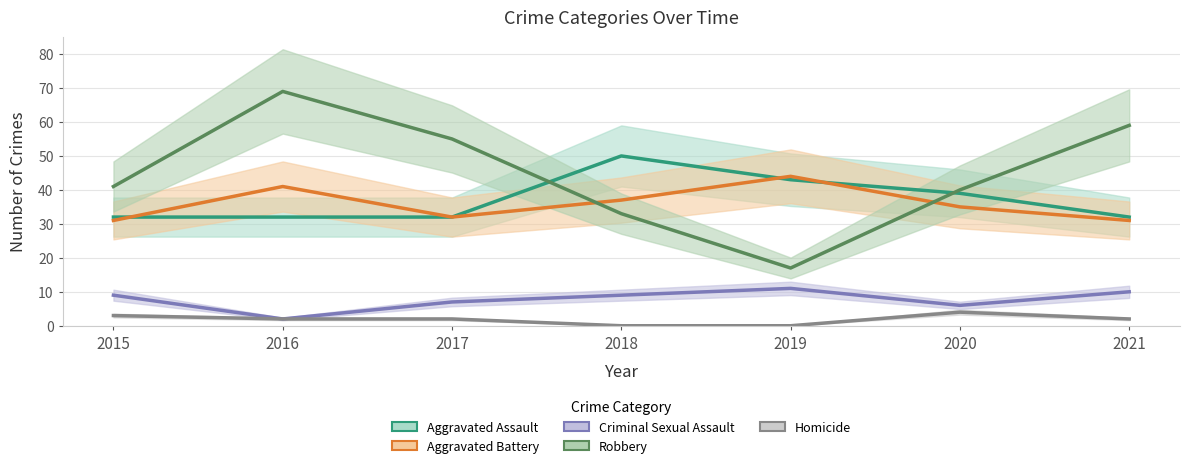

True or false: Criminal Sexual Assault has more than 0 interior local peaks.

True